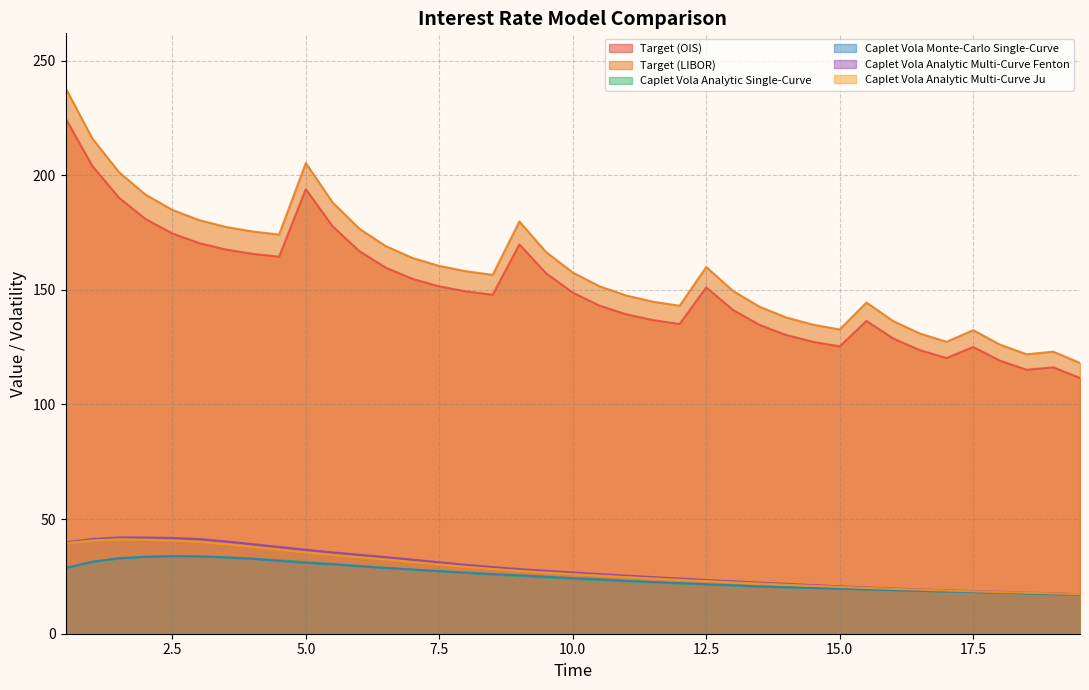

What is the difference between the highest and lowest values at 12.5?

138.5